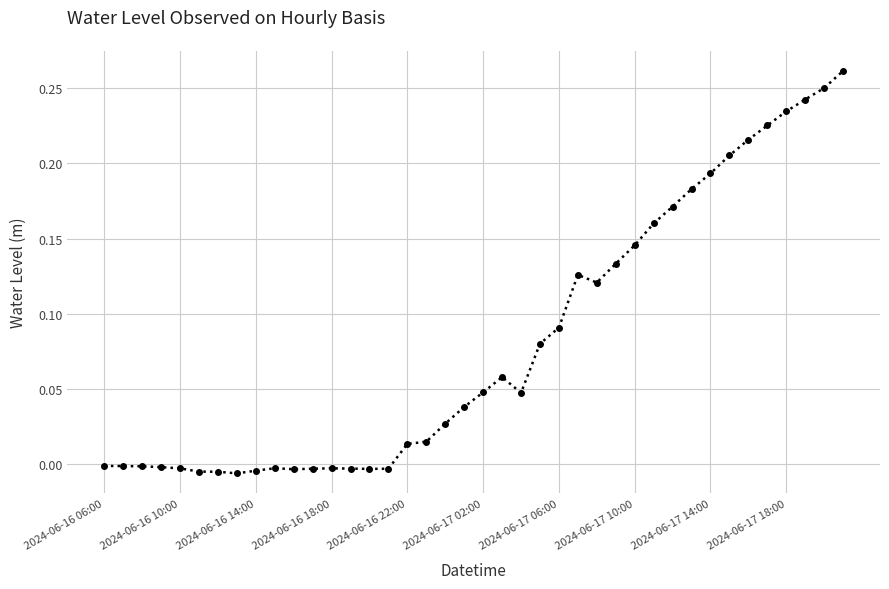

True or false: there are more than 0 points higher than both neighbors.

True